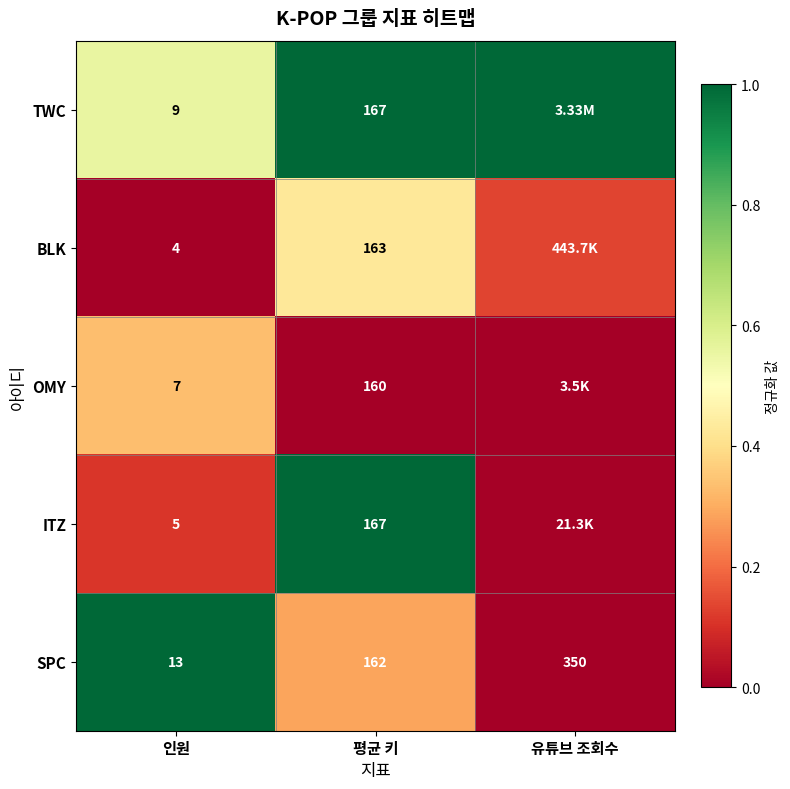

At which label does SPC reach its peak?

유튜브 조회수